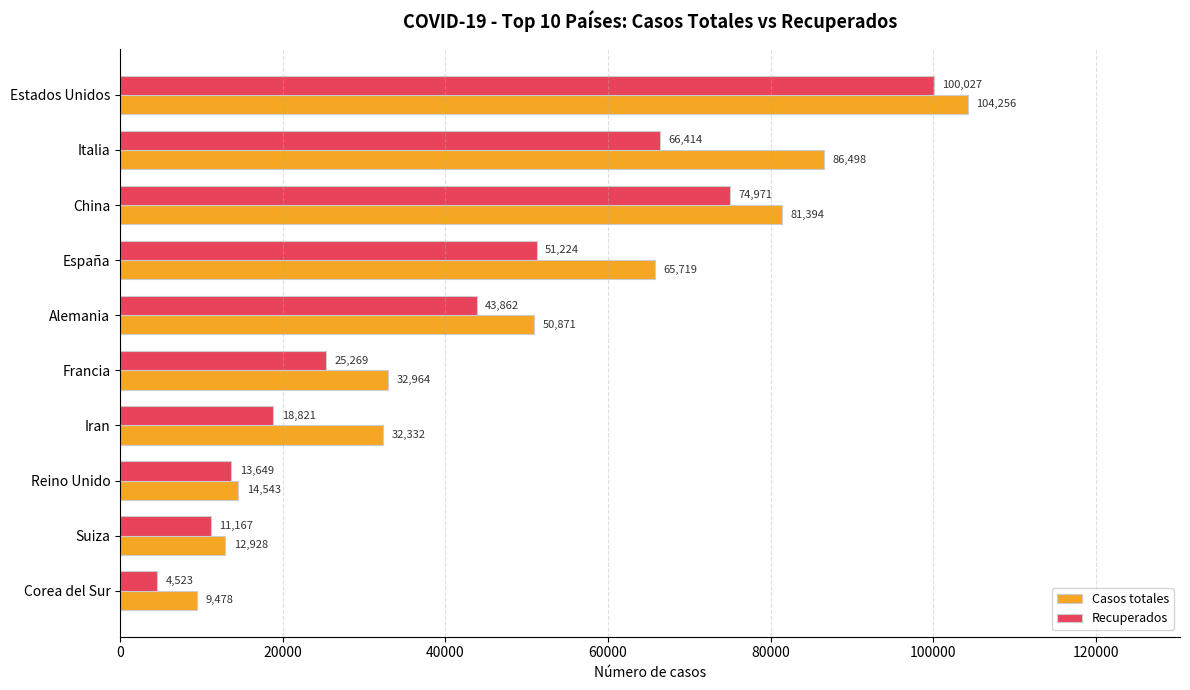

Which series has the largest total across all categories?

Casos totales